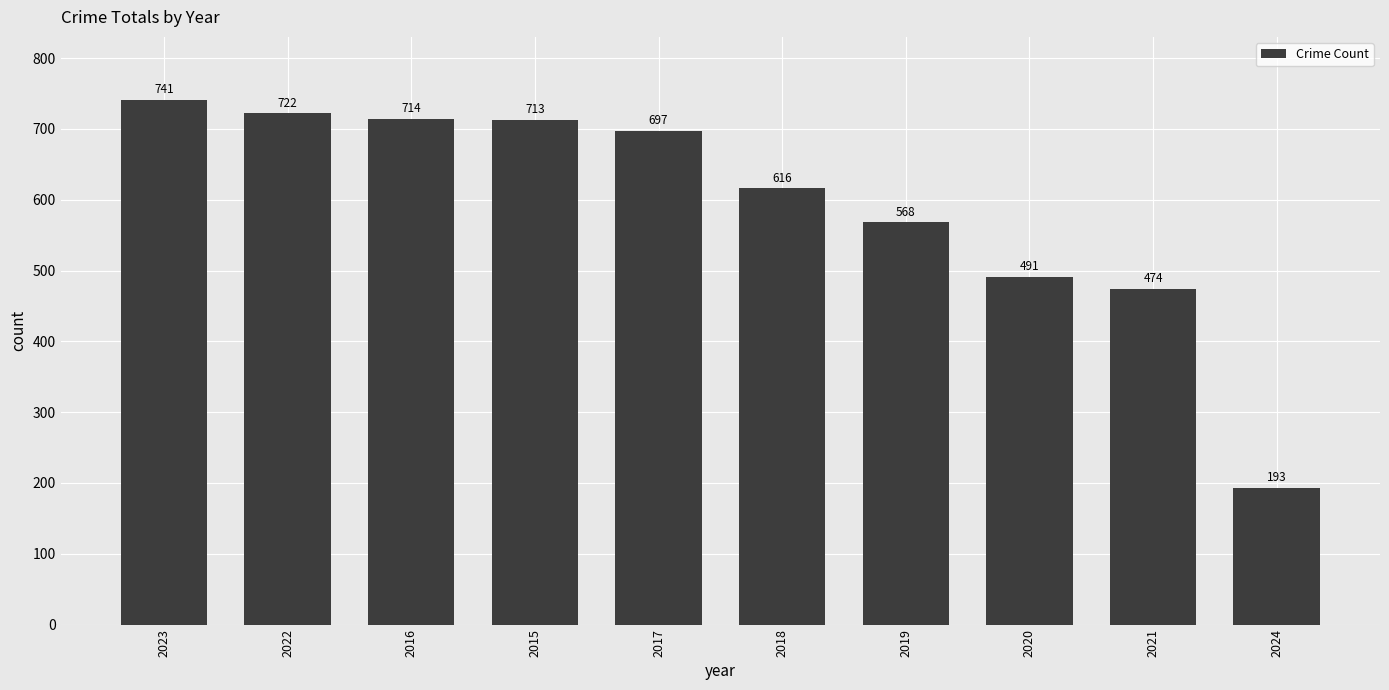

What is the difference between the values at 2017 and 2018?

81